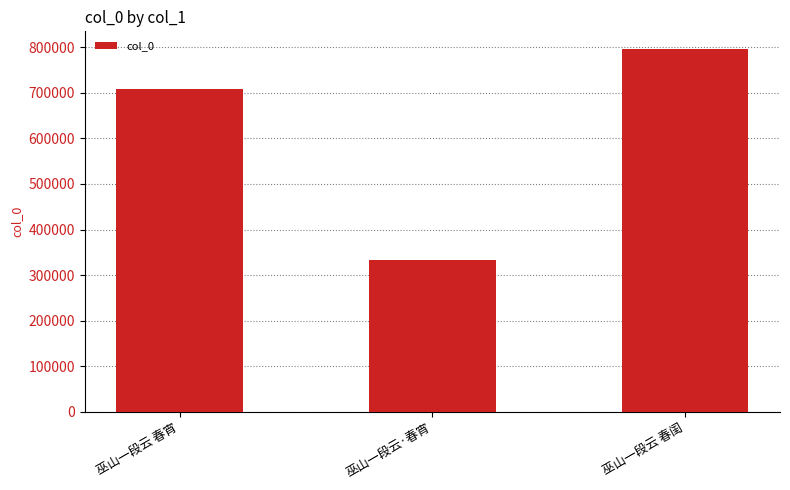

The value at 巫山一段云 春闺 is 166648. True or false?

False